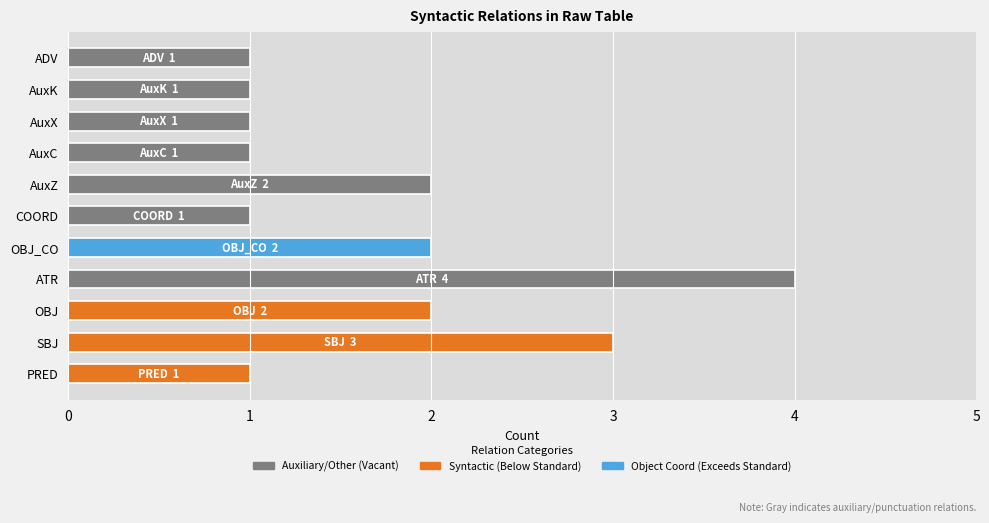

Reading bottom to top, list all the values displayed in this chart.

1	3	2	4	2	1	2	1	1	1	1